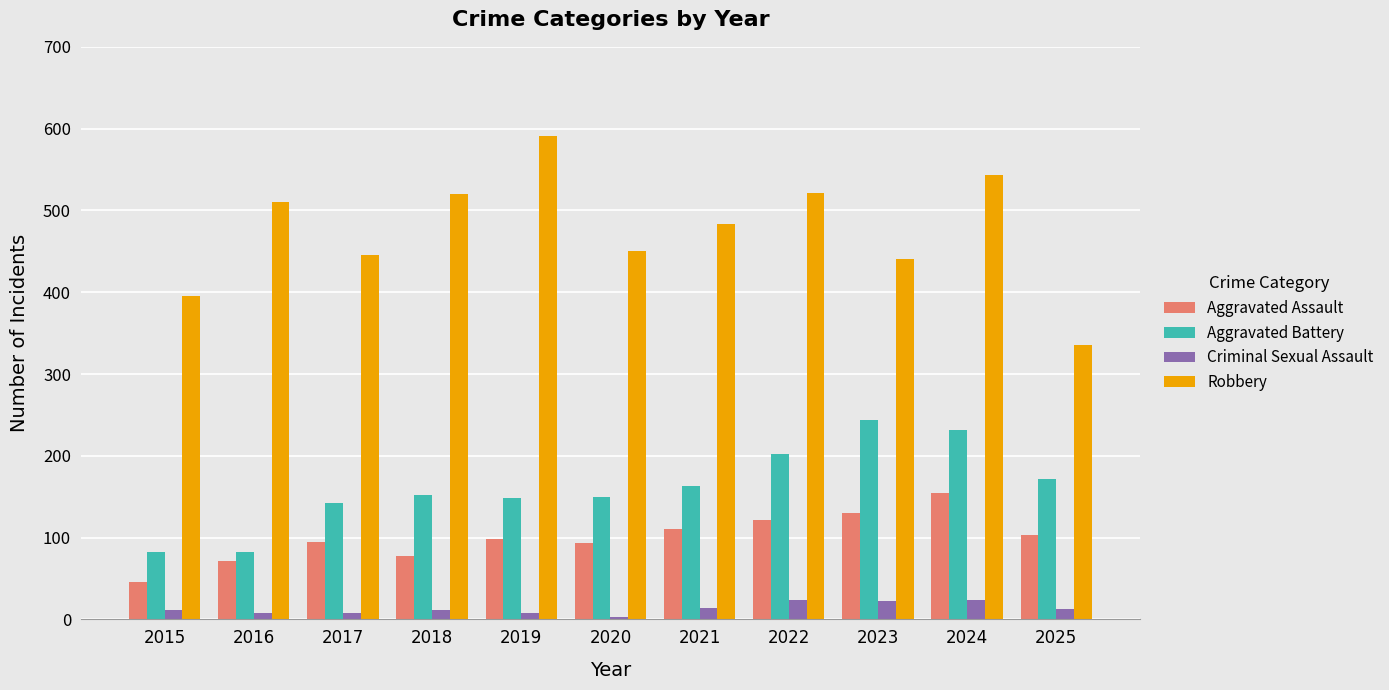

Rank the series by their maximum value, from highest to lowest.

Robbery, Aggravated Battery, Aggravated Assault, Criminal Sexual Assault